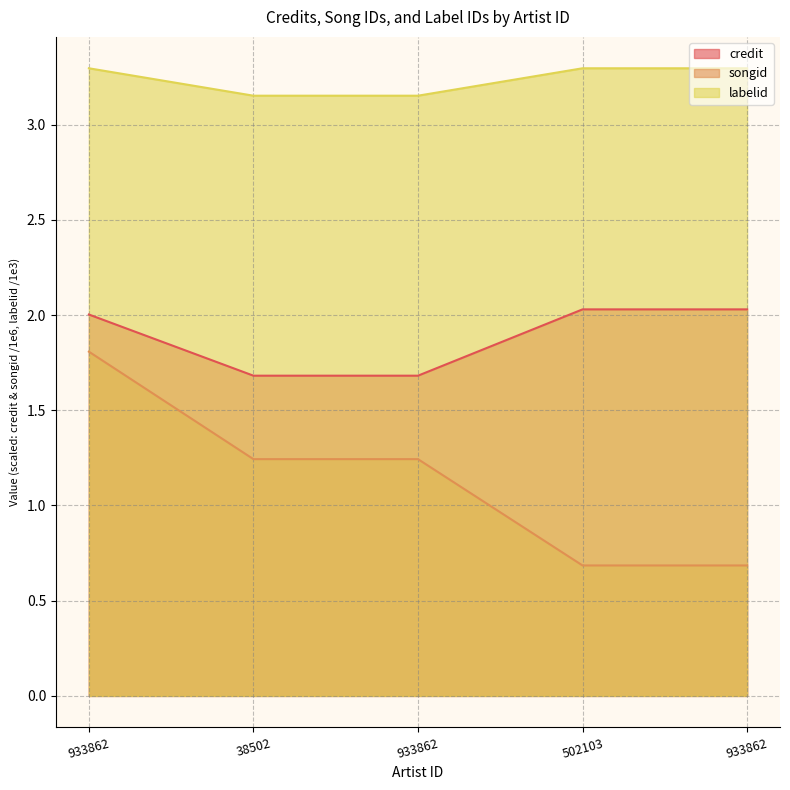

Which series has the largest total across all categories?

labelid